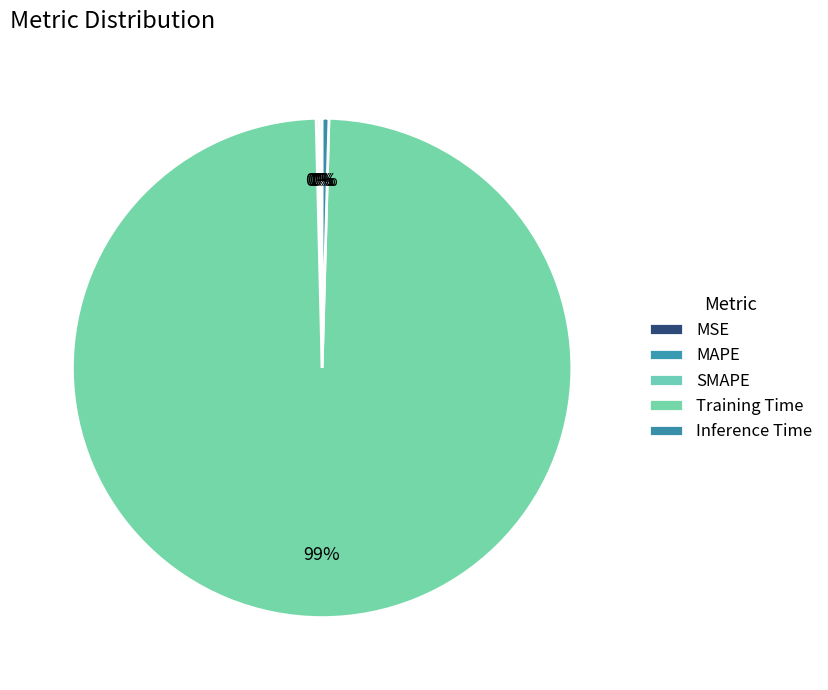

To the nearest percent, what is the average slice percentage?

20%